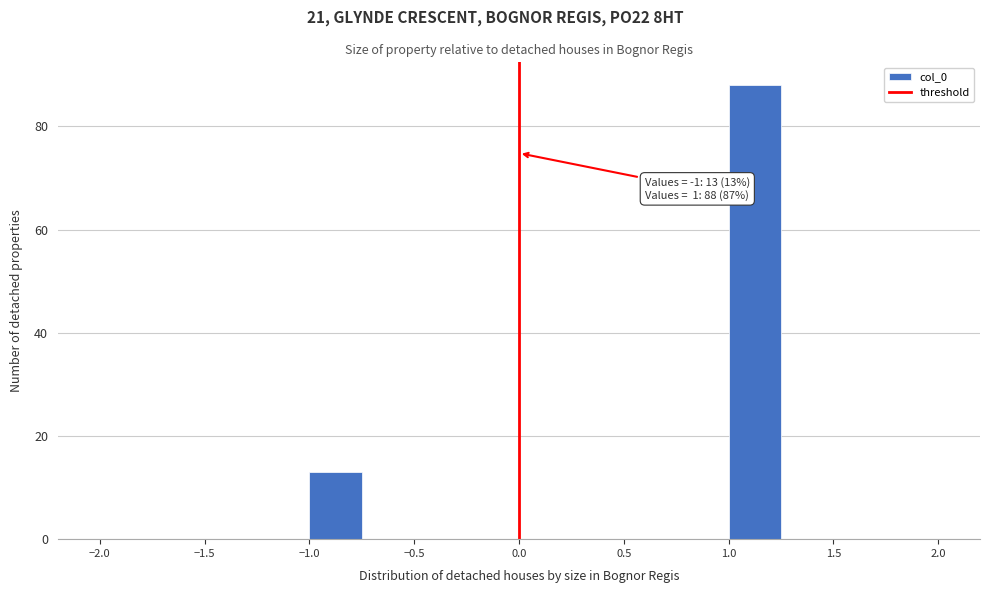

Which range on the x-axis has the tallest bar?

1.00 to 1.25